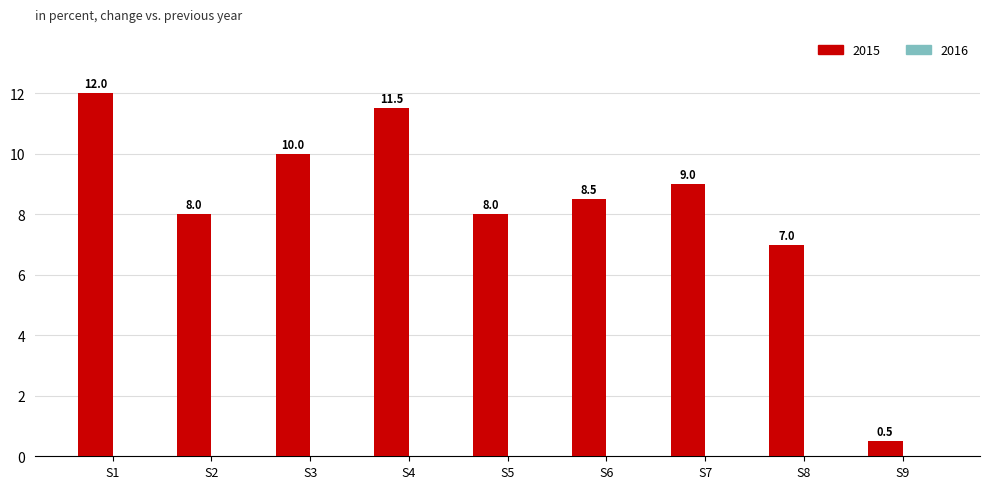

What is the smallest value displayed?

0.5